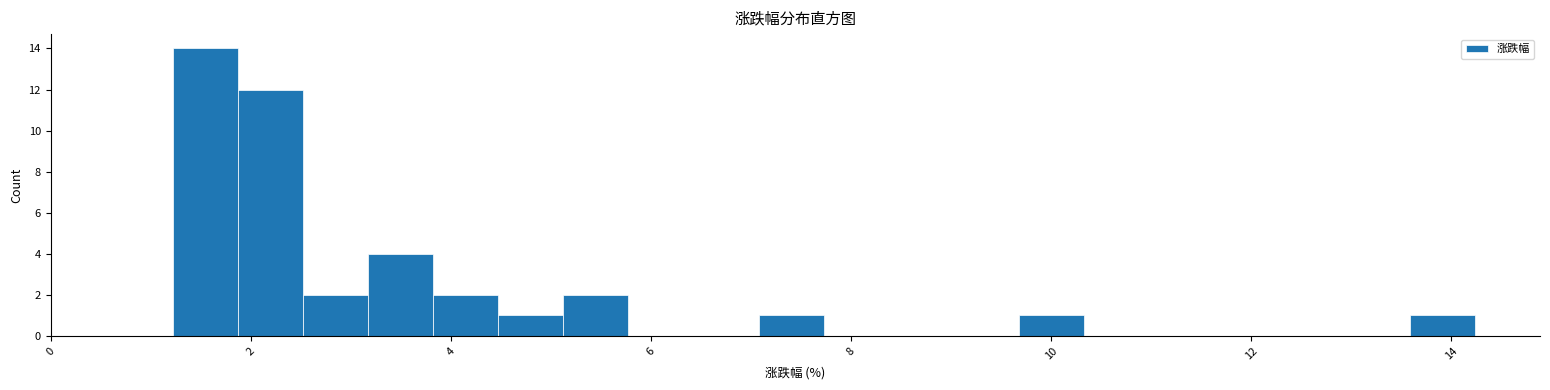

Around what value on the x-axis is the tallest bar? Give the approximate position of its centre, as read against the axis.

1.6